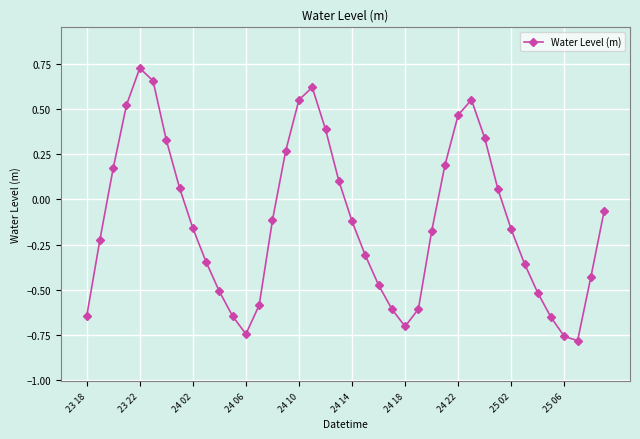

What is the difference between the maximum and minimum values?

1.5